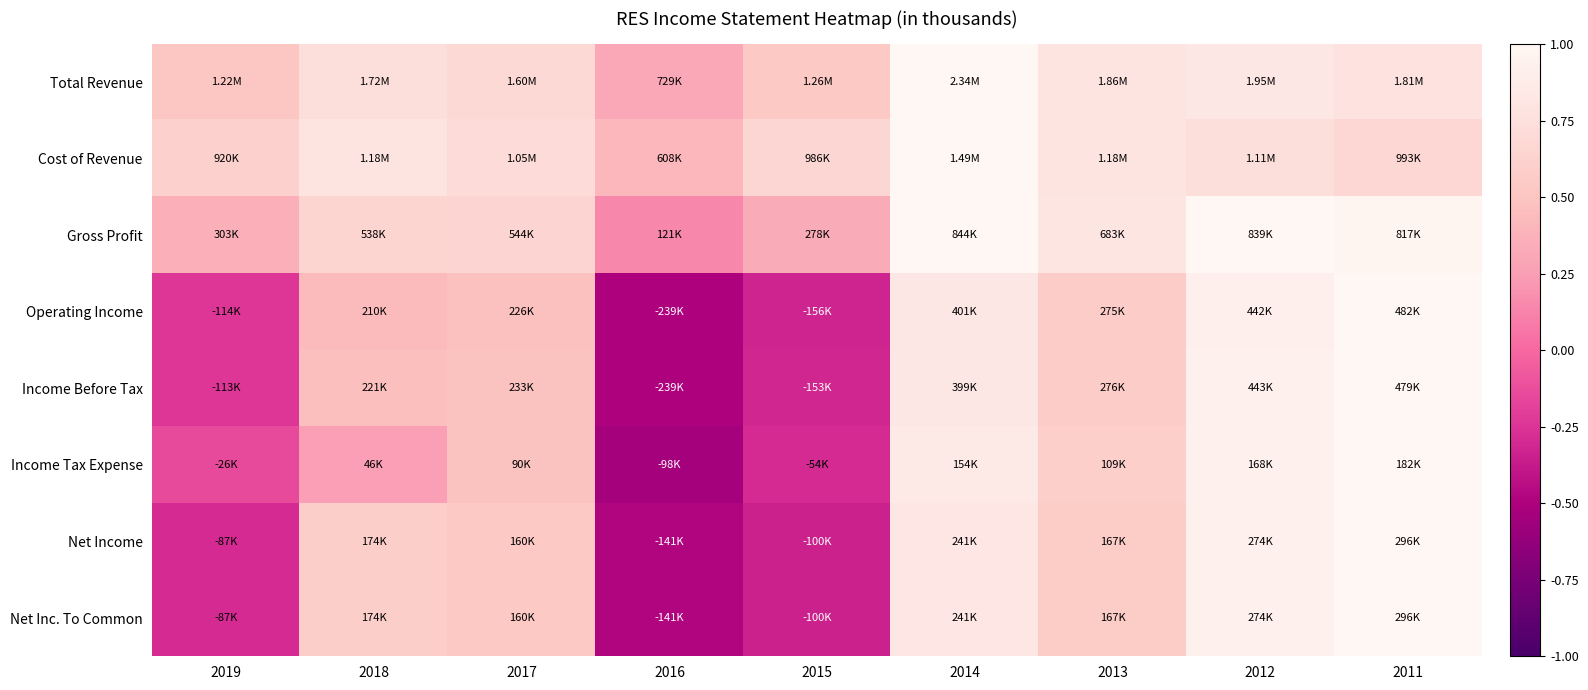

Reading left to right, transcribe all the data shown in this chart.

Total Revenue: 2019=0.5	2018=0.7	2017=0.7	2016=0.3	2015=0.5	2014=1.0	2013=0.8	2012=0.8	2011=0.8
Cost of Revenue: 2019=0.6	2018=0.8	2017=0.7	2016=0.4	2015=0.7	2014=1.0	2013=0.8	2012=0.7	2011=0.7
Gross Profit: 2019=0.4	2018=0.6	2017=0.6	2016=0.1	2015=0.3	2014=1.0	2013=0.8	2012=1.0	2011=1.0
Operating Income: 2019=-0.2	2018=0.4	2017=0.5	2016=-0.5	2015=-0.3	2014=0.8	2013=0.6	2012=0.9	2011=1.0
Income Before Tax: 2019=-0.2	2018=0.5	2017=0.5	2016=-0.5	2015=-0.3	2014=0.8	2013=0.6	2012=0.9	2011=1.0
Income Tax Expense: 2019=-0.1	2018=0.3	2017=0.5	2016=-0.5	2015=-0.3	2014=0.8	2013=0.6	2012=0.9	2011=1.0
Net Income: 2019=-0.3	2018=0.6	2017=0.5	2016=-0.5	2015=-0.3	2014=0.8	2013=0.6	2012=0.9	2011=1.0
Net Inc. To Common: 2019=-0.3	2018=0.6	2017=0.5	2016=-0.5	2015=-0.3	2014=0.8	2013=0.6	2012=0.9	2011=1.0